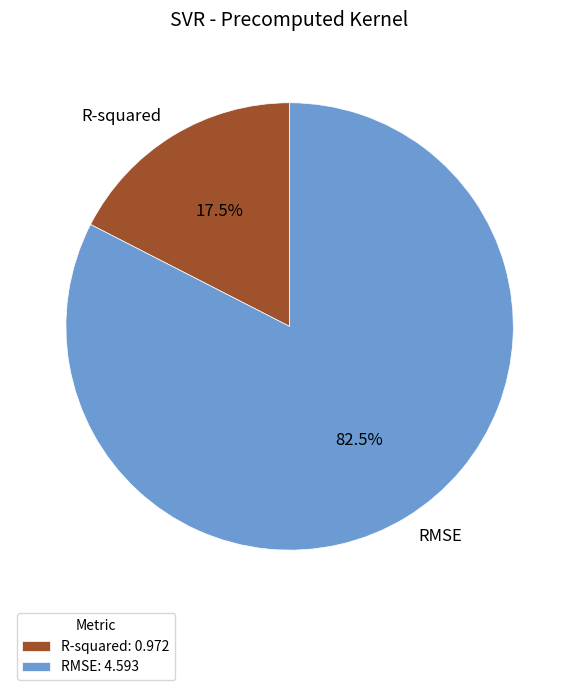

Approximately how many times larger is the value at R-squared compared to RMSE?

0.2